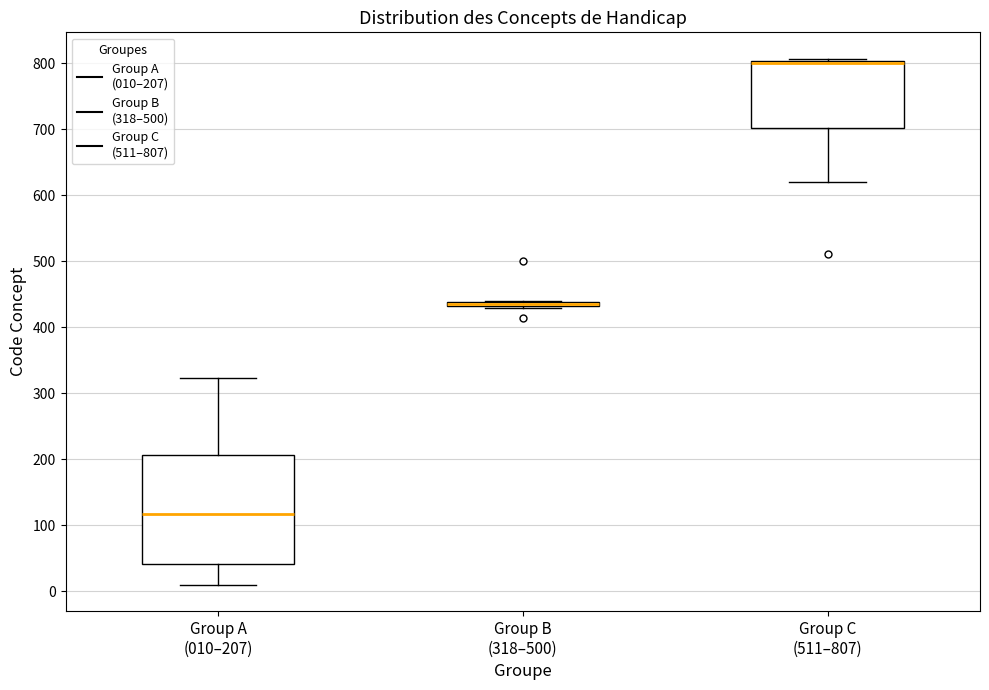

Comparing the boxes themselves (not the whiskers), which one is the tallest?

Group A (010–207)